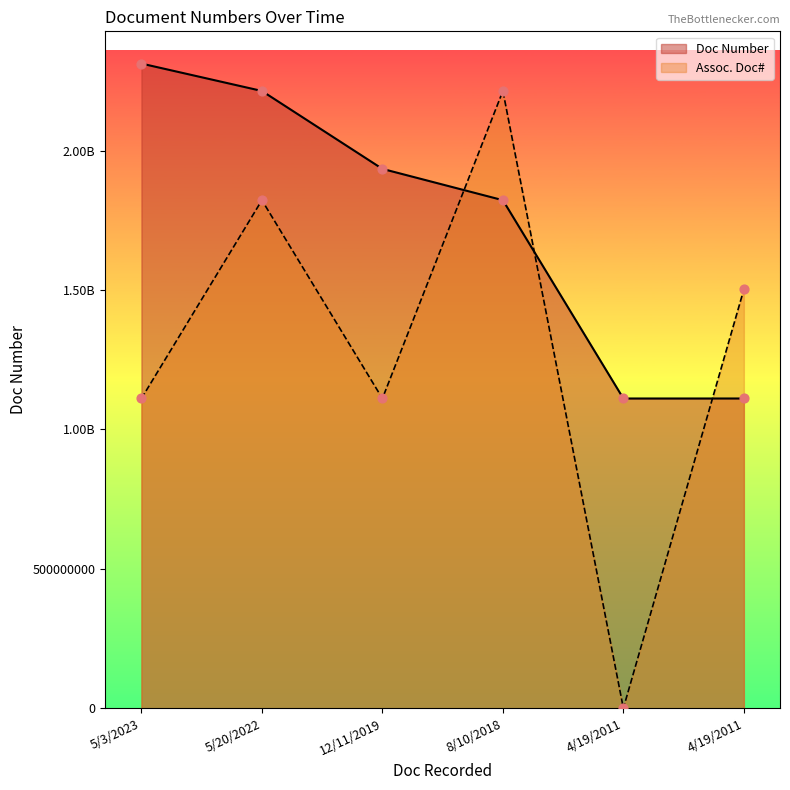

At which category is the sum across all series the highest?

5/20/2022